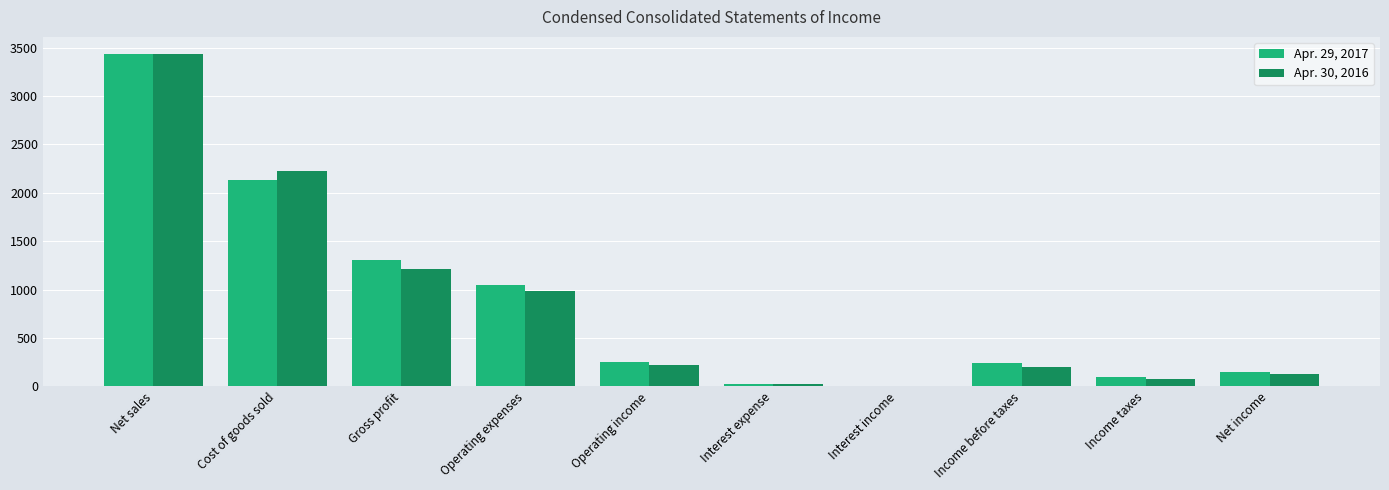

What value does the Apr. 29, 2017 series have at Gross profit, to the nearest 100?

1300